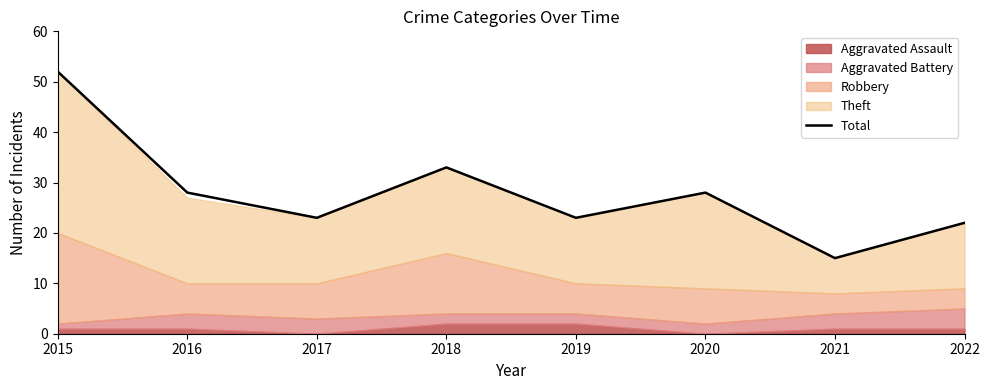

List the labels in order of value, smallest first.

2021, 2022, 2017, 2019, 2016, 2020, 2018, 2015